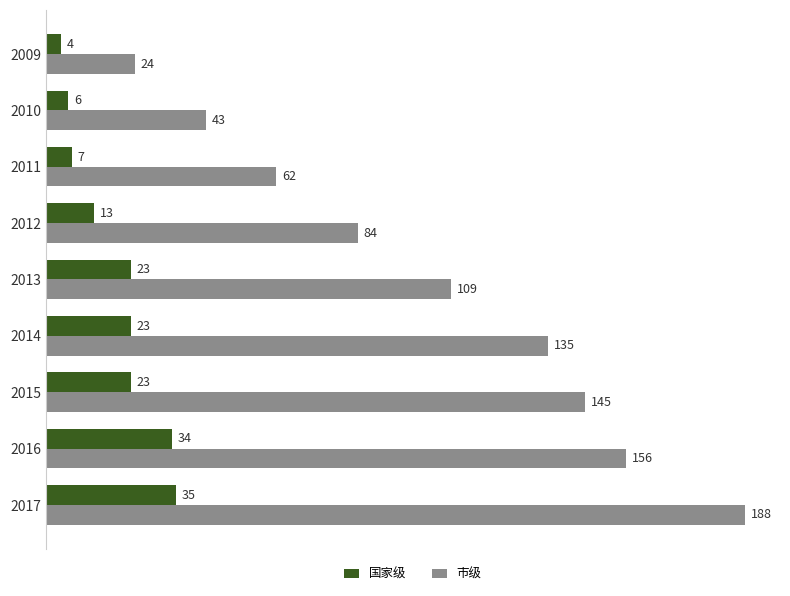

Count the number of data series in this chart.

2